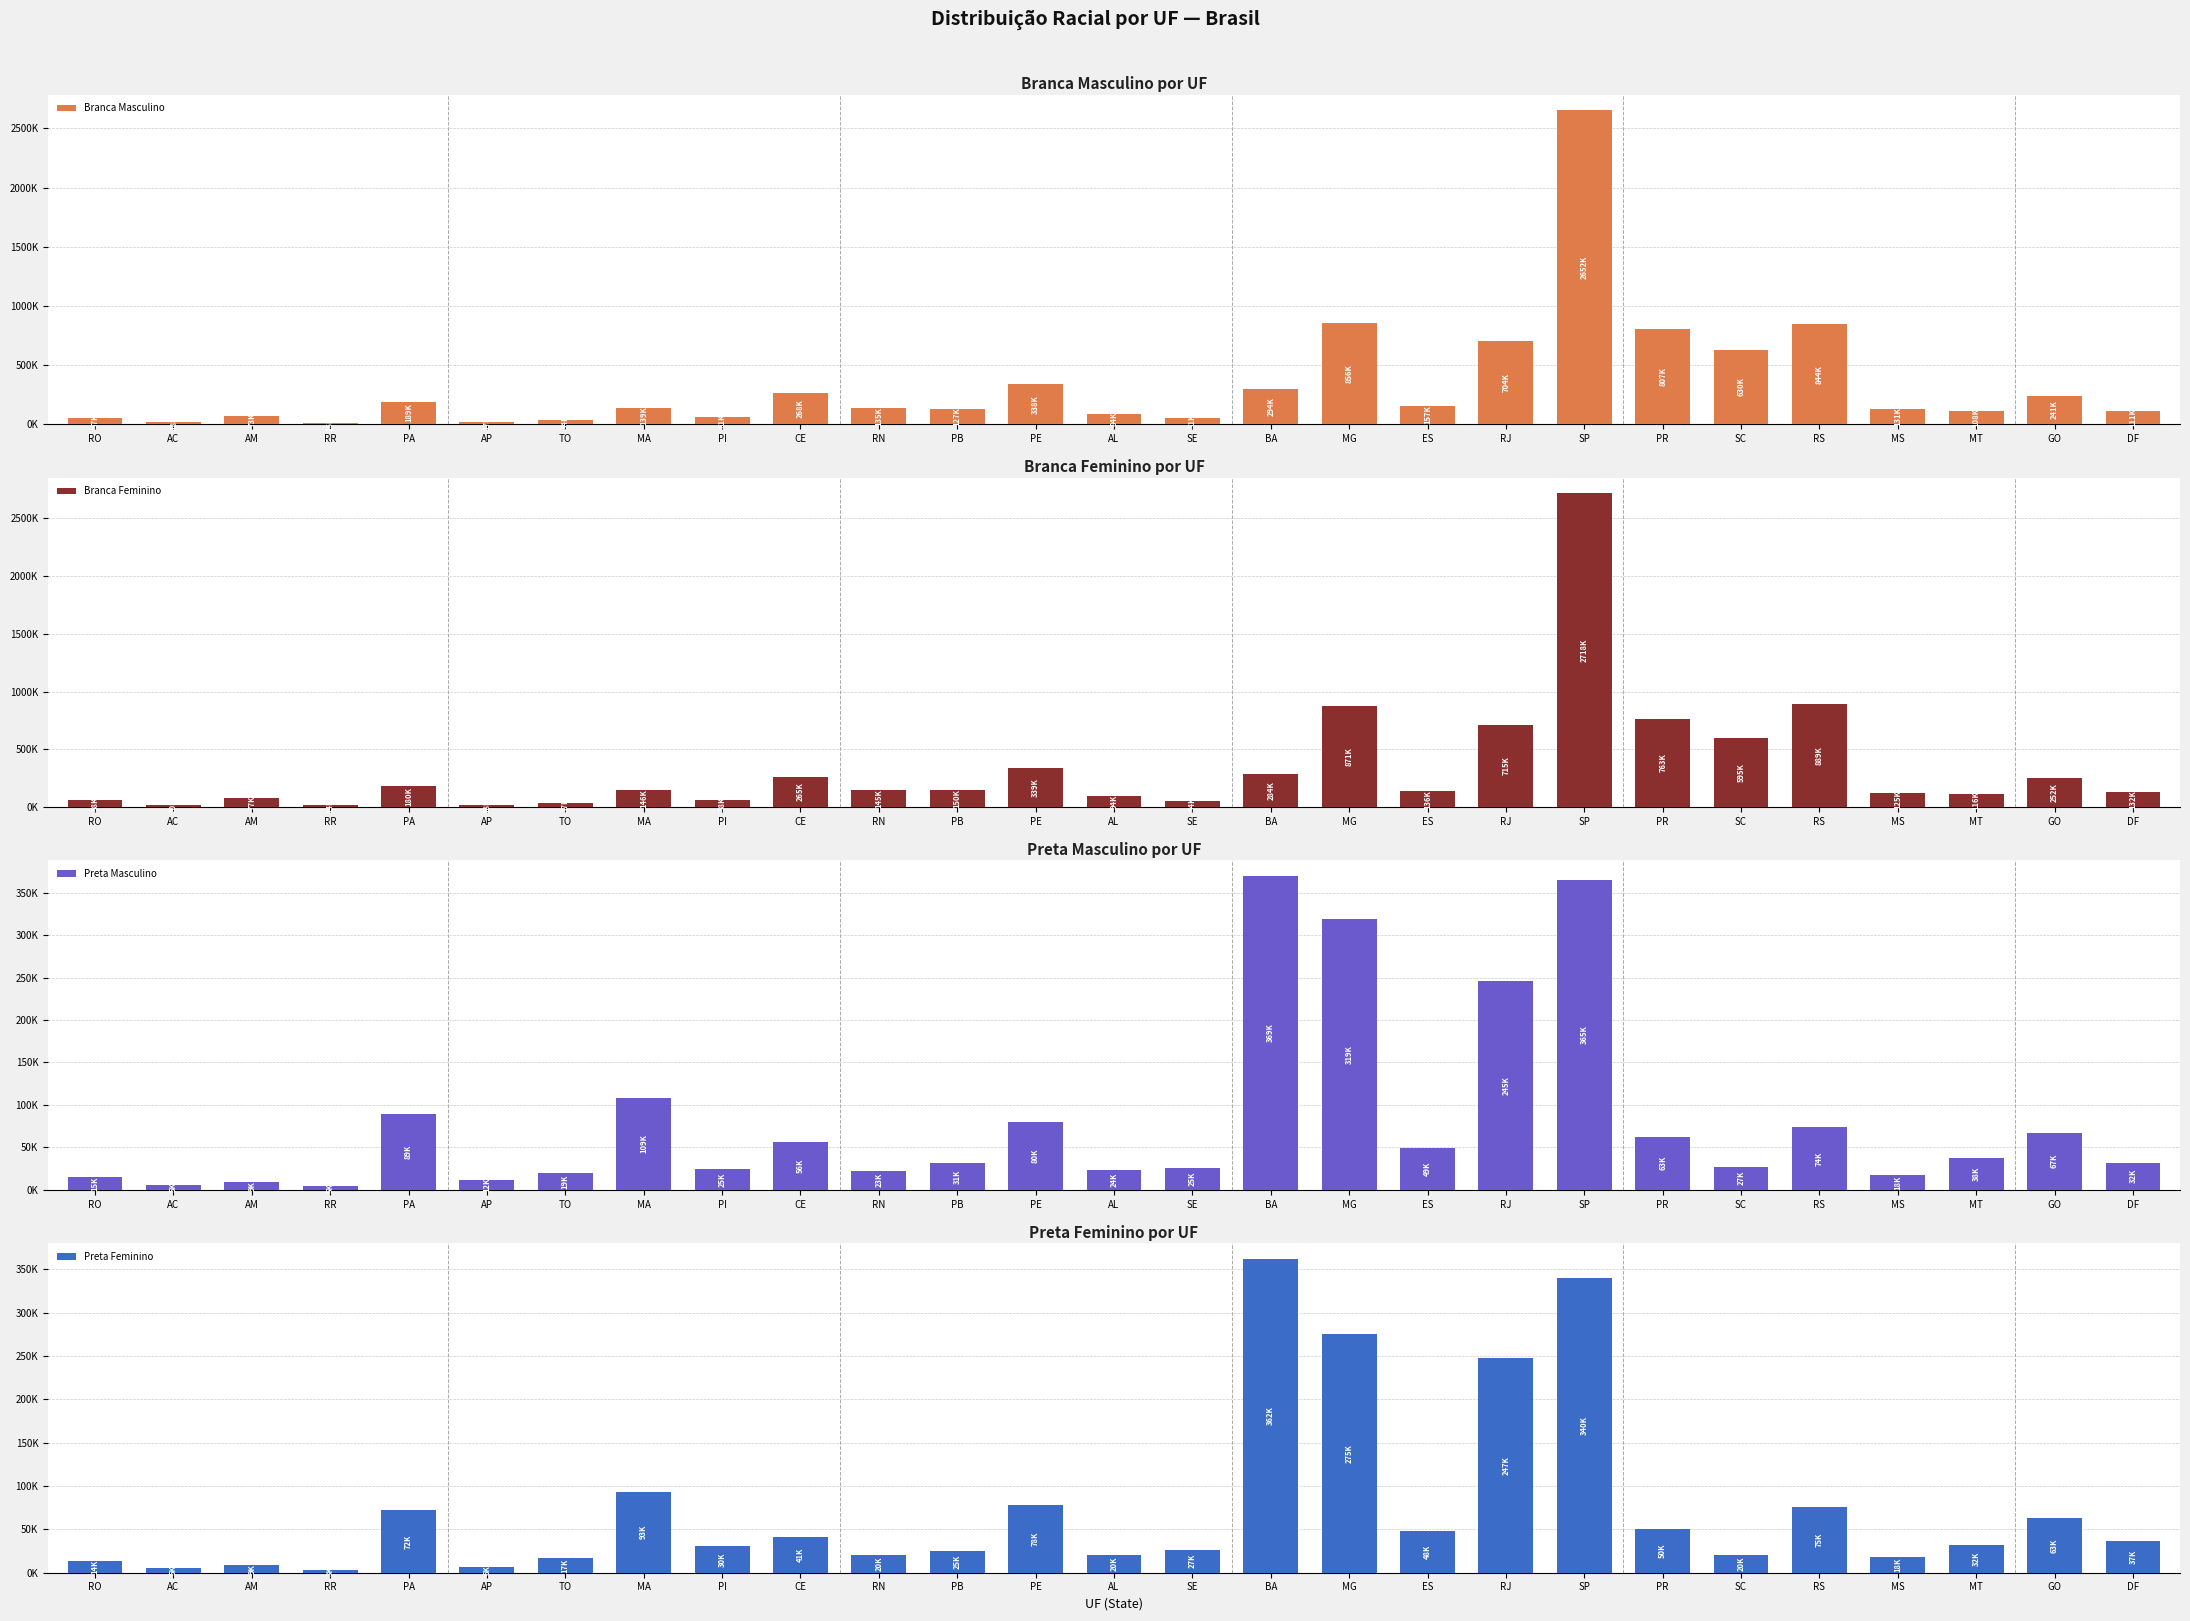

How many categories are shown in the chart?

27